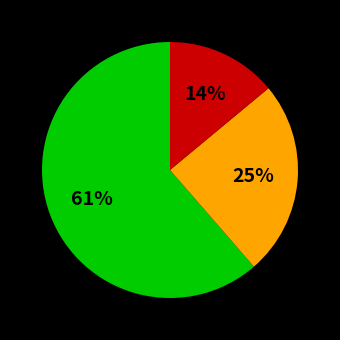

Count the number of slices in the pie.

3